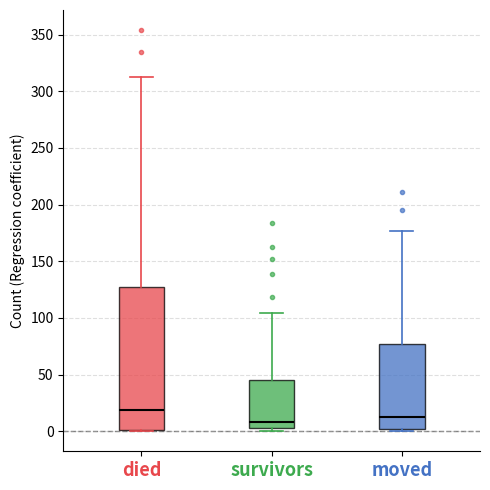

Where is the upper edge of the box for survivors on the y-axis? The values are not printed on the chart, so give them approximately, as read against the axis.

45